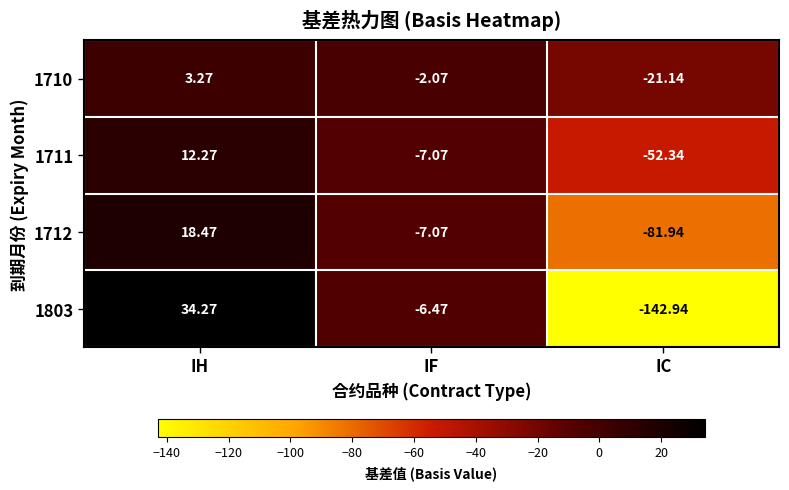

Which category has the lowest value in the 1803 series?

IC